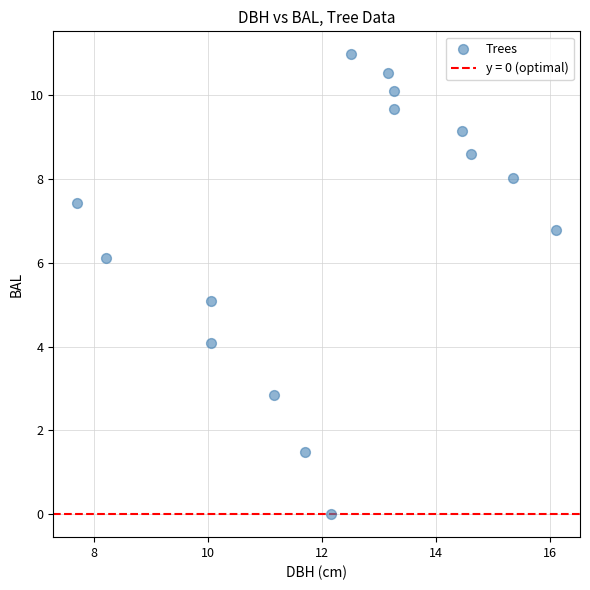

How many data points are displayed?

15